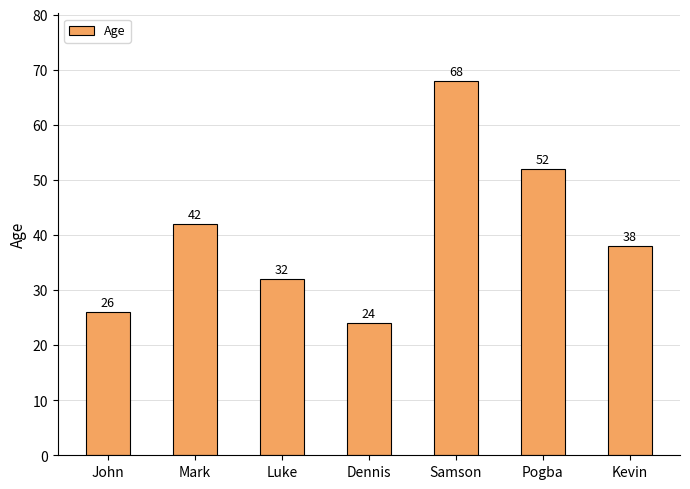

List the labels in order of value, smallest first.

Dennis, John, Luke, Kevin, Mark, Pogba, Samson